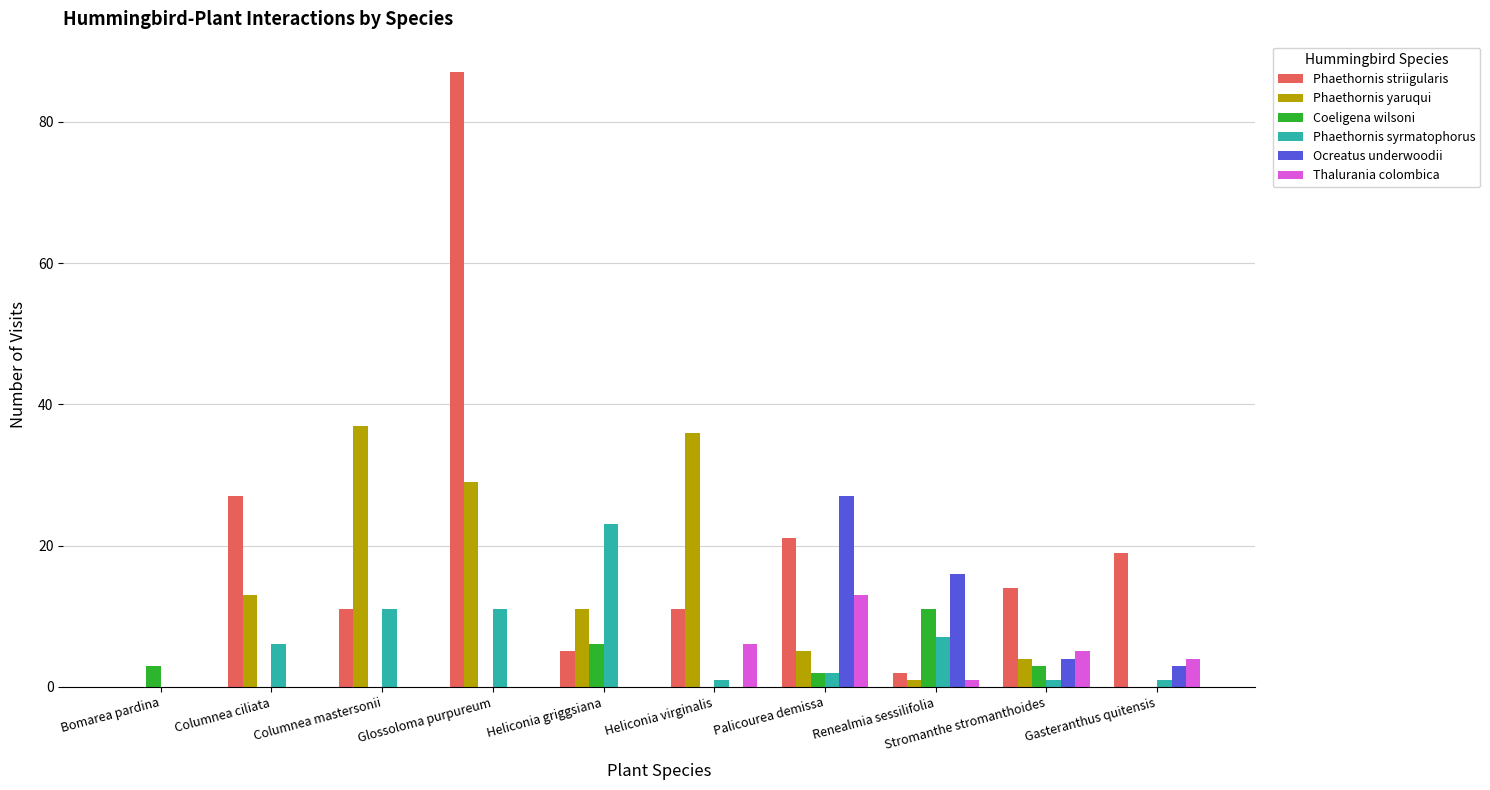

True or false: Phaethornis striigularis has a value of 8 at Heliconia griggsiana.

False